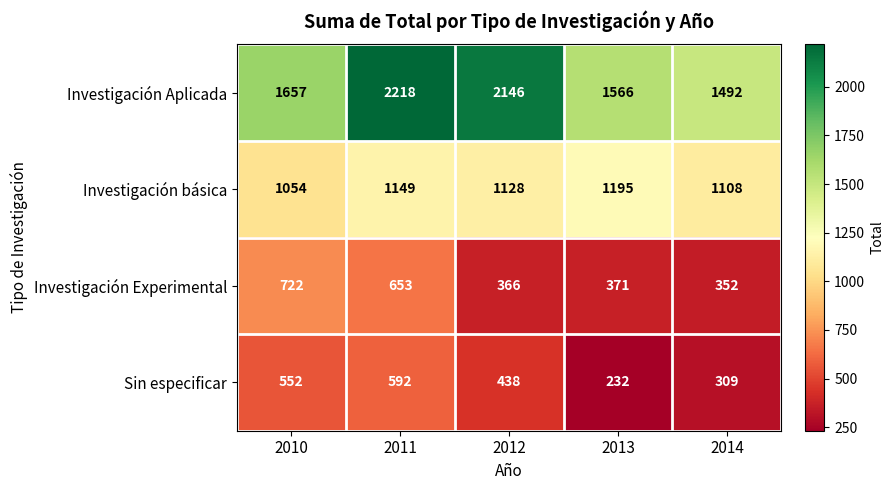

At which category is the sum across all series the highest?

2011